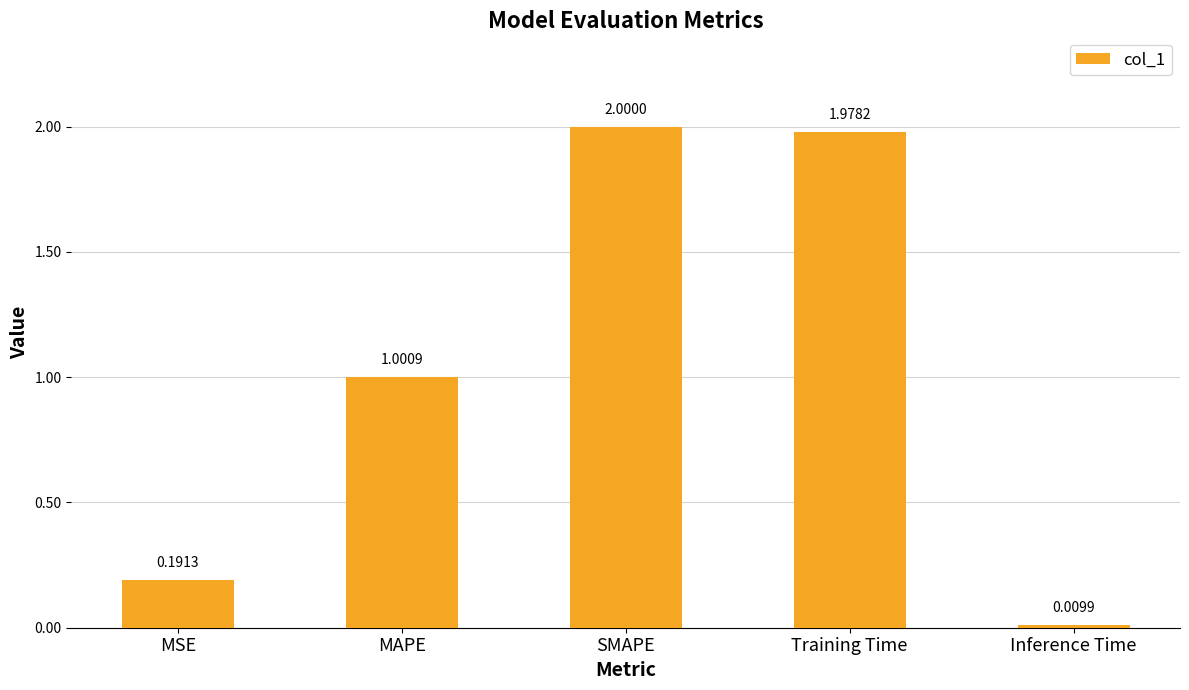

What position from the left is MAPE?

2